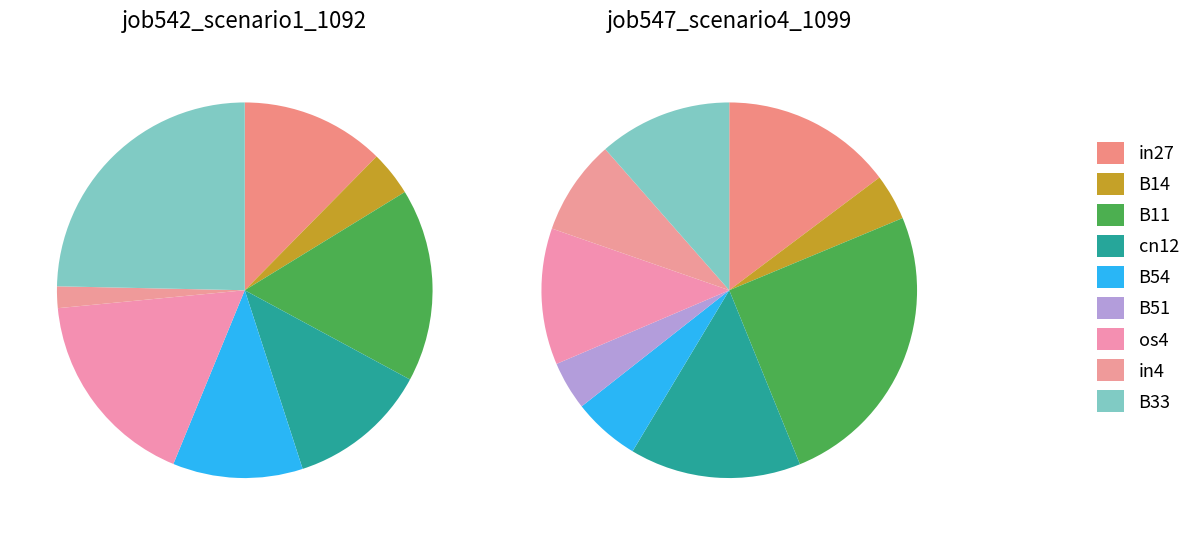

Is it true that B14 is 12% of the pie?

False